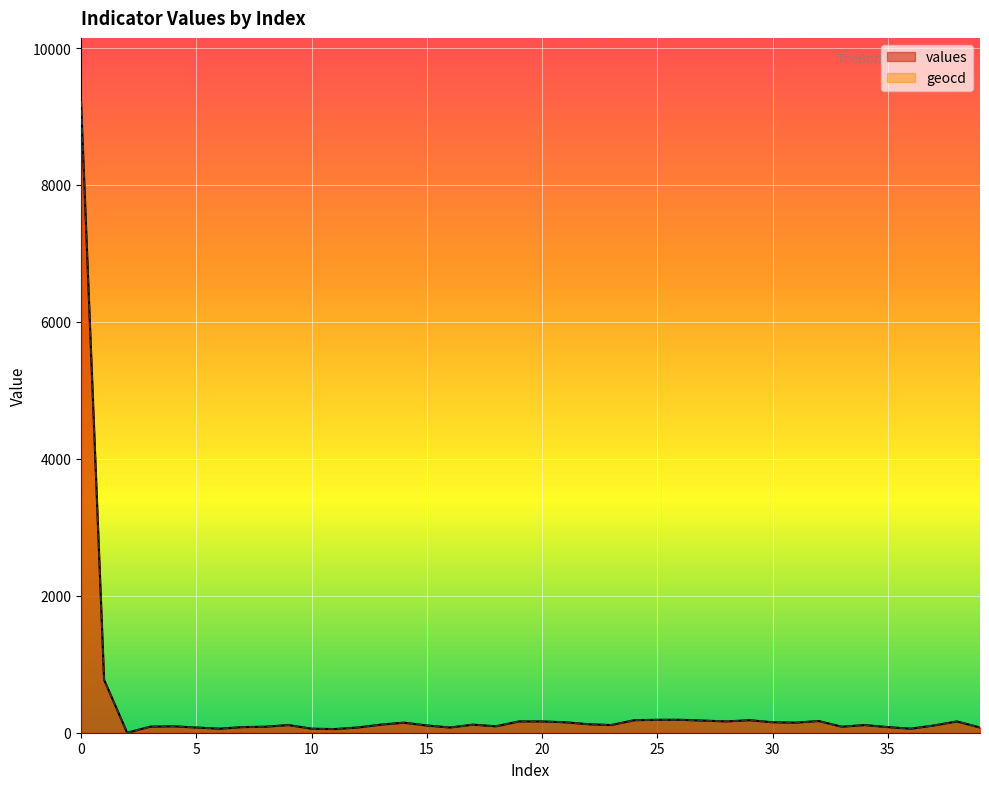

What is the difference between the highest and lowest values at 19?

0.4